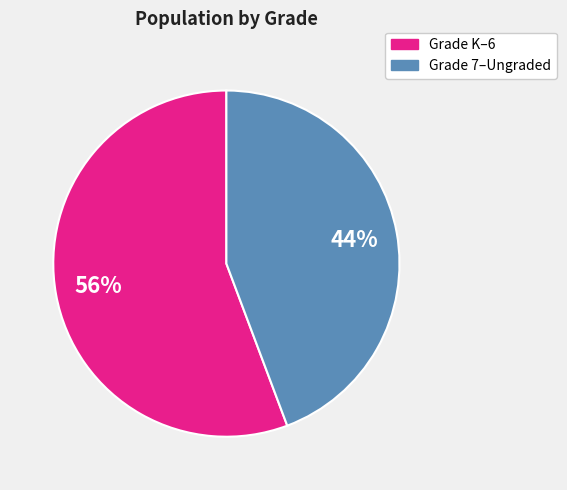

To the nearest percent, what is the average slice percentage?

50%